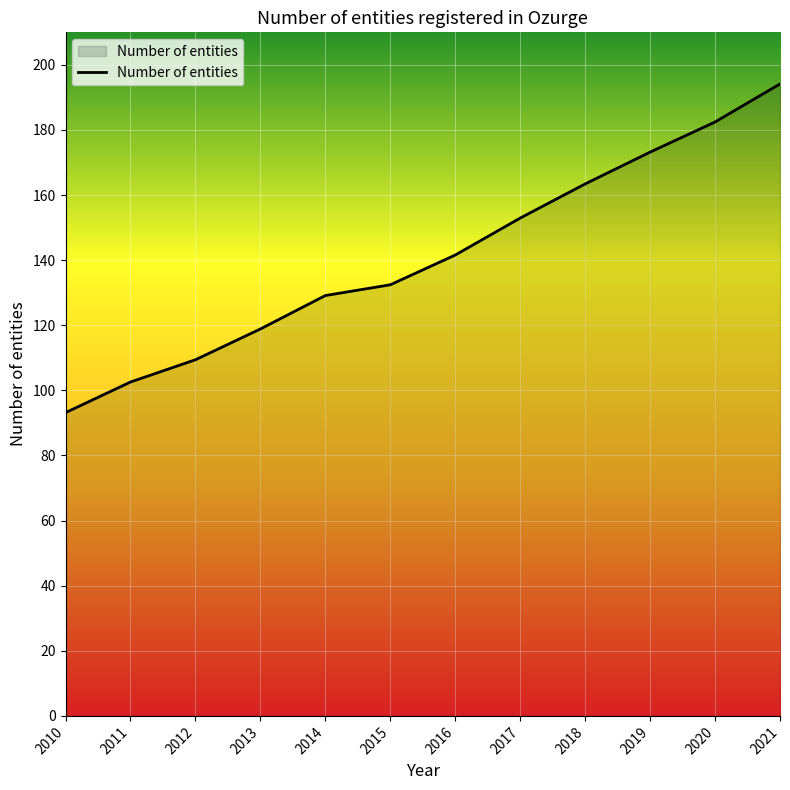

What is the difference between the maximum and minimum values?

101.0